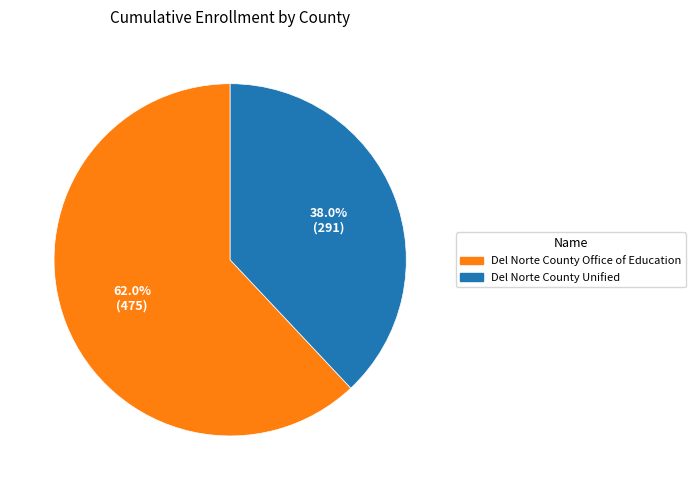

Which category accounts for the majority?

Del Norte County Office of Education